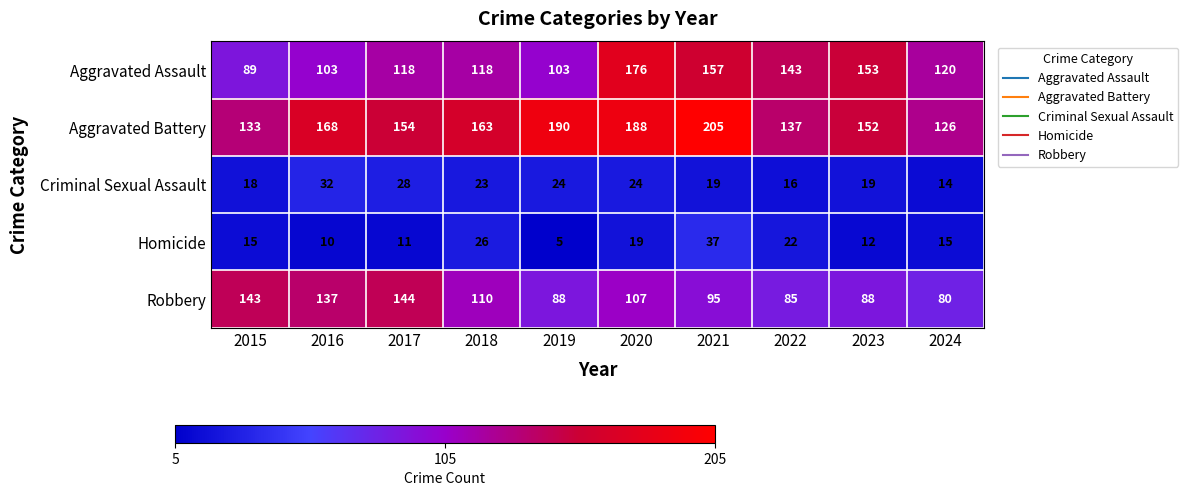

What is the sum of all Criminal Sexual Assault values?

217